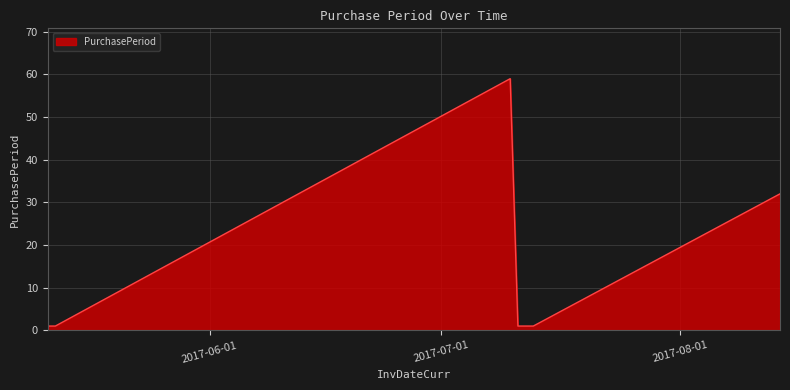

What is the minimum value shown in the chart?

1